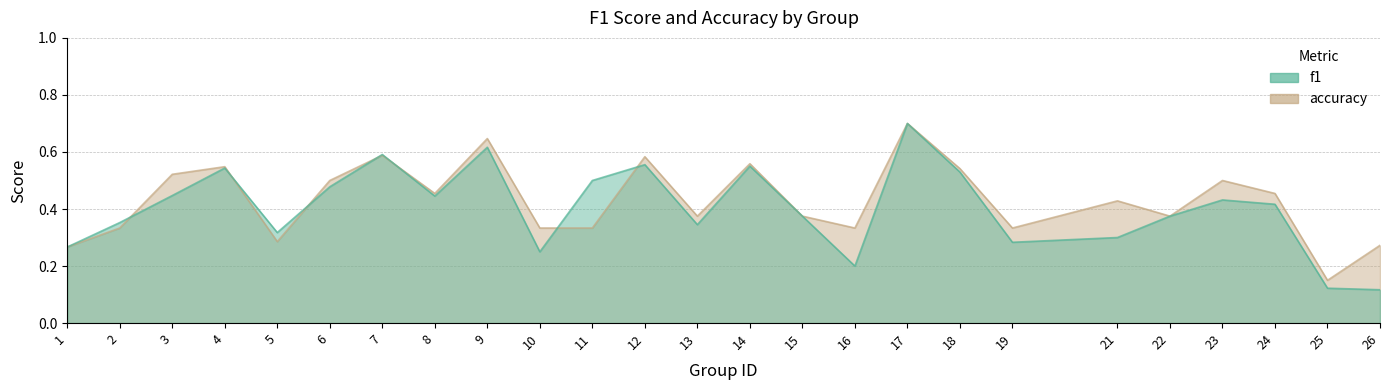

Between 15 and 25, which is larger?

15